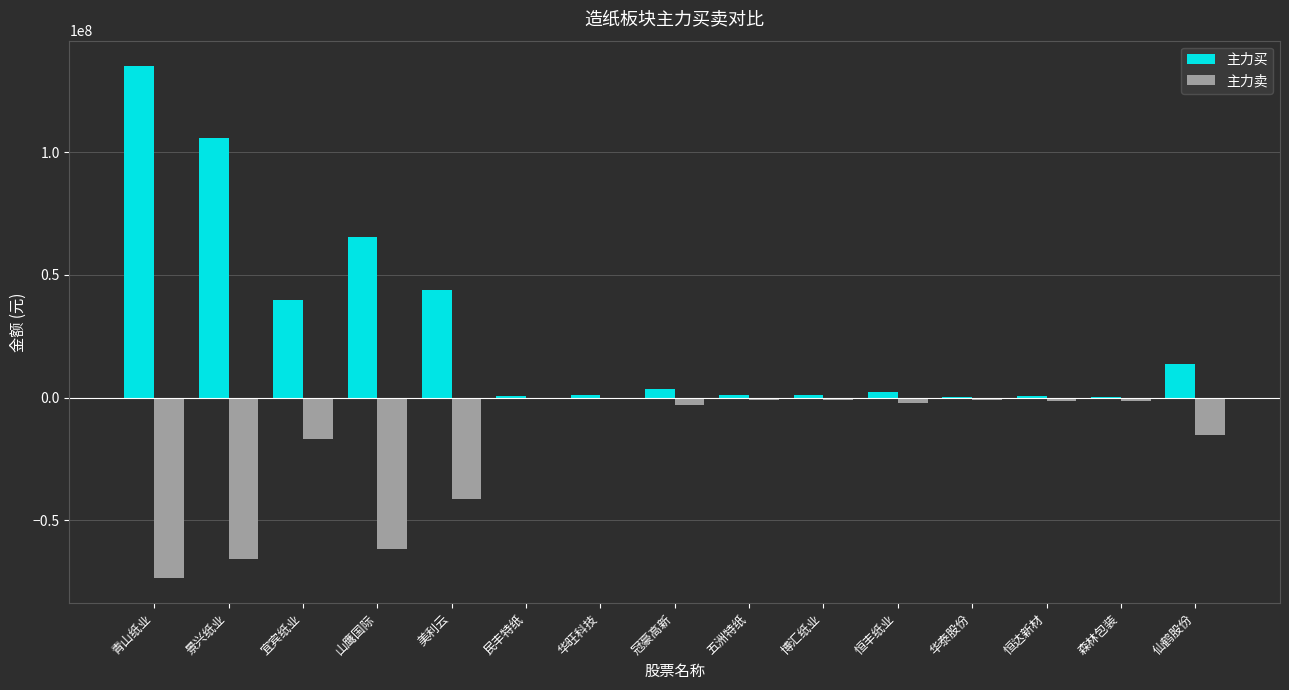

What is the total value across all series at 华泰股份?

-480250